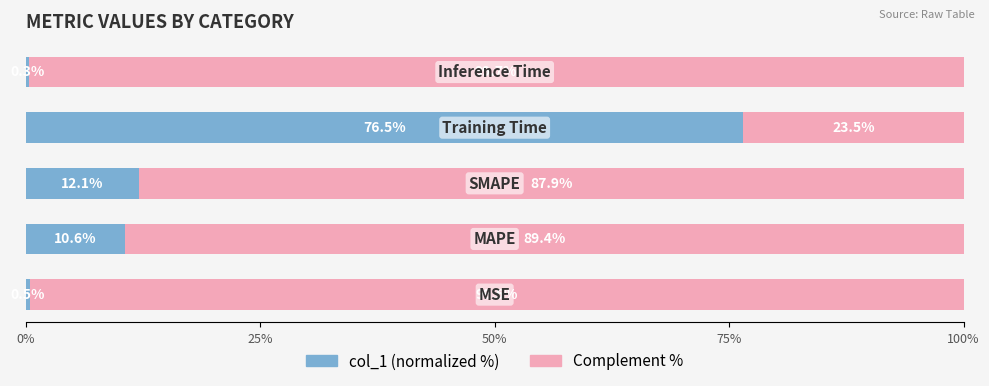

What is the highest value of the col_1 (normalized %) series?

76.5